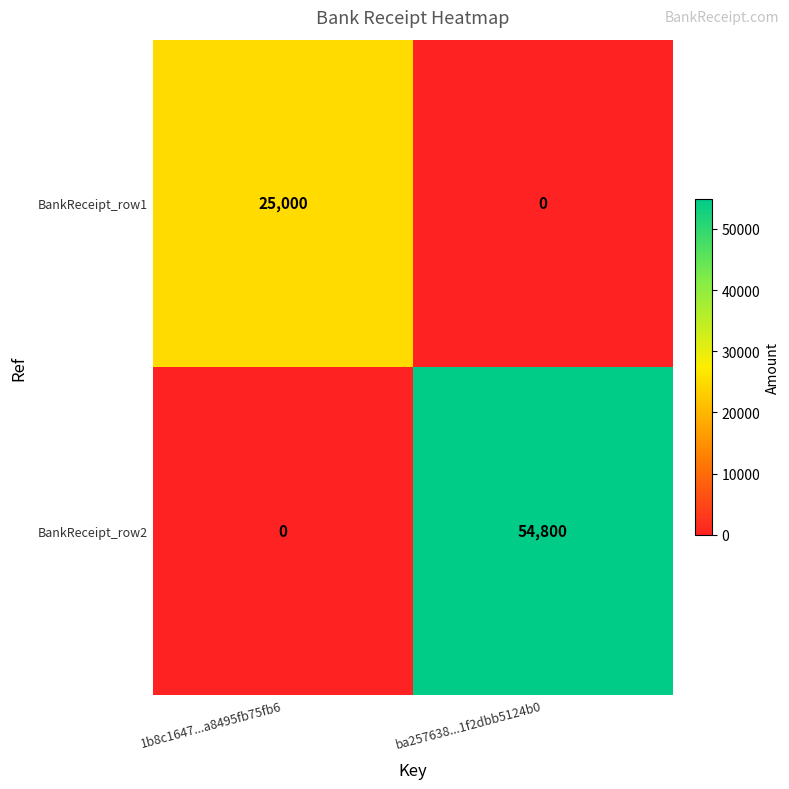

Which series has the largest range (max minus min)?

BankReceipt_row2